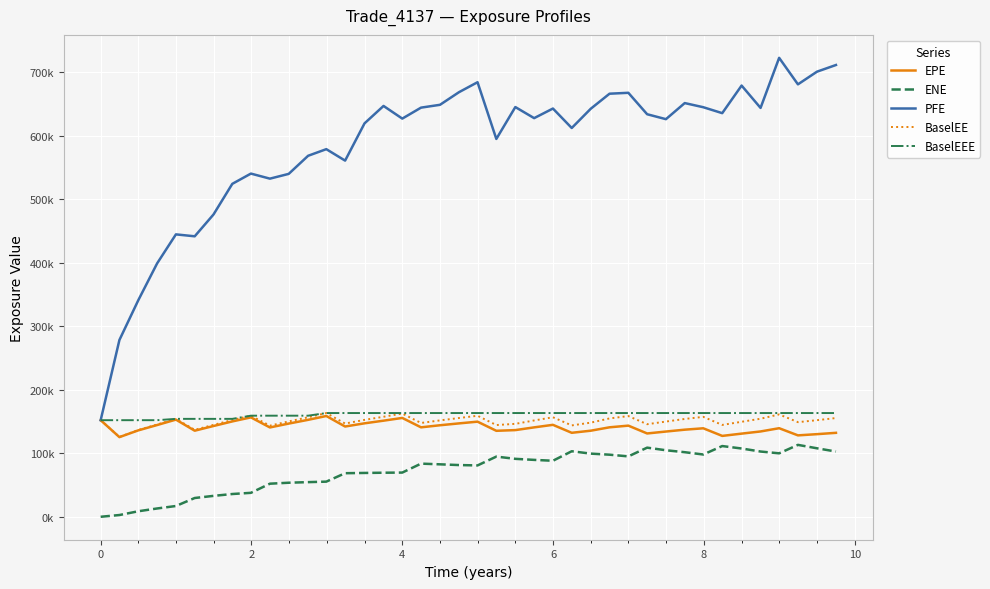

What are all the series names shown in the legend?

EPE, ENE, PFE, BaselEE, BaselEEE